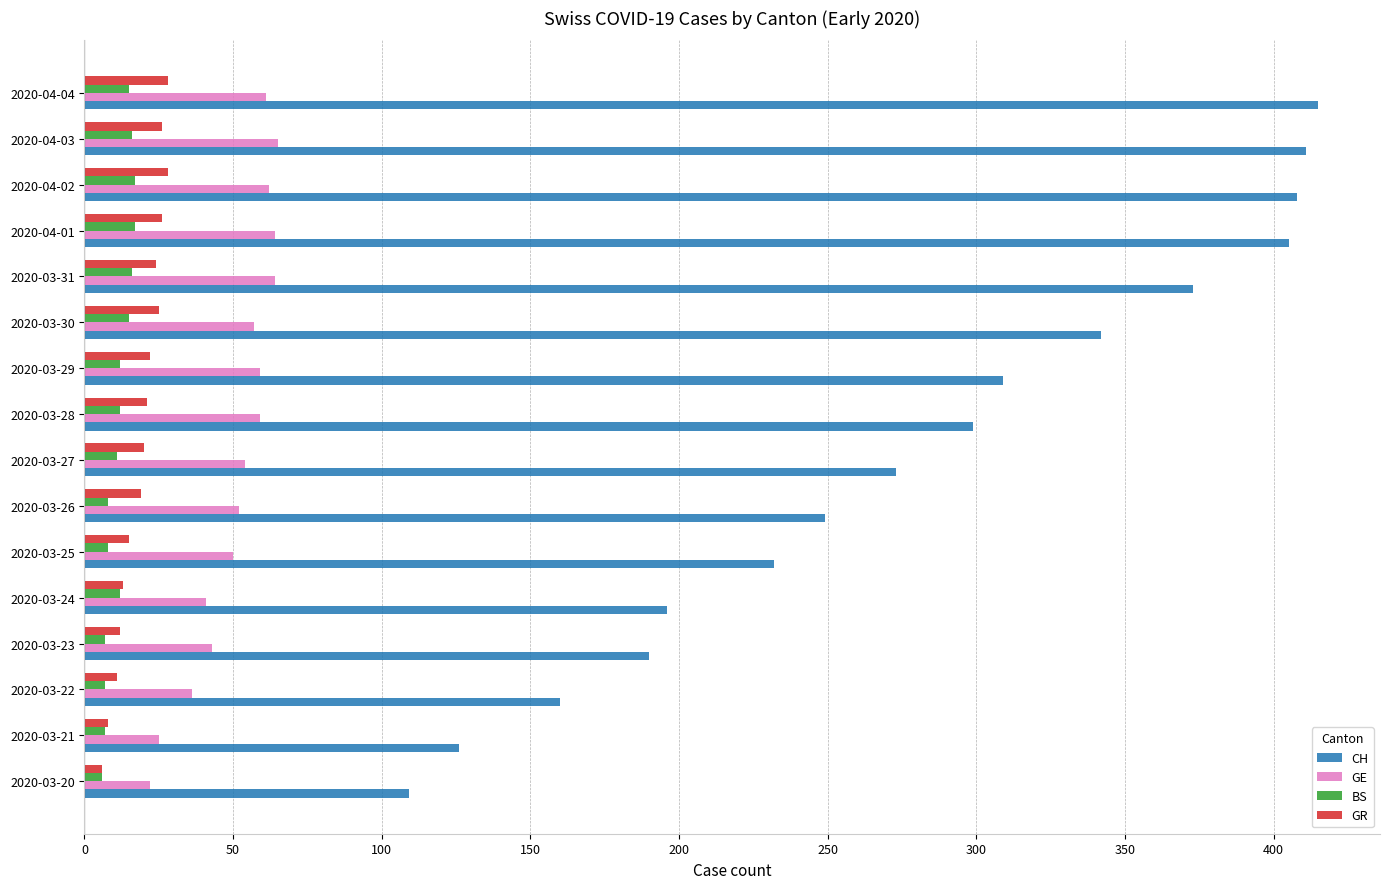

Which series changed the most between 2020-03-27 and 2020-04-01?

CH